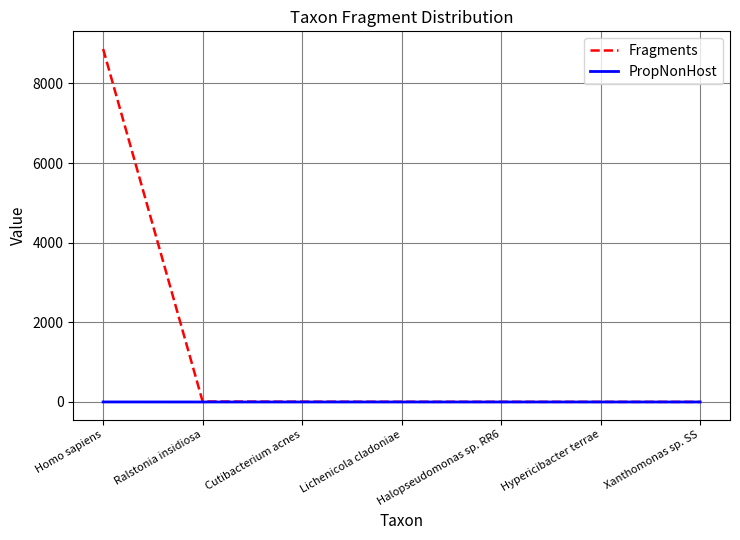

Which series has the largest total across all categories?

Fragments